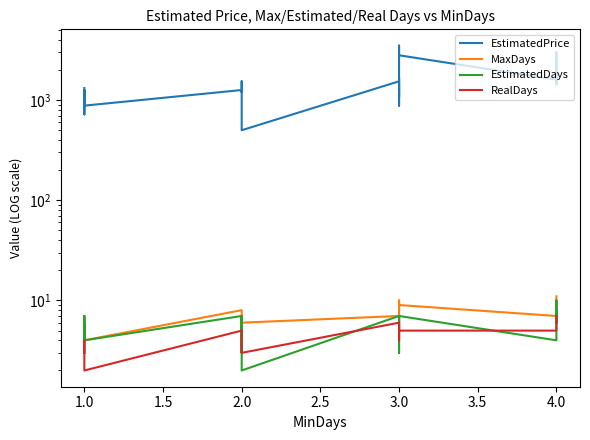

Which series has the largest total across all categories?

EstimatedPrice